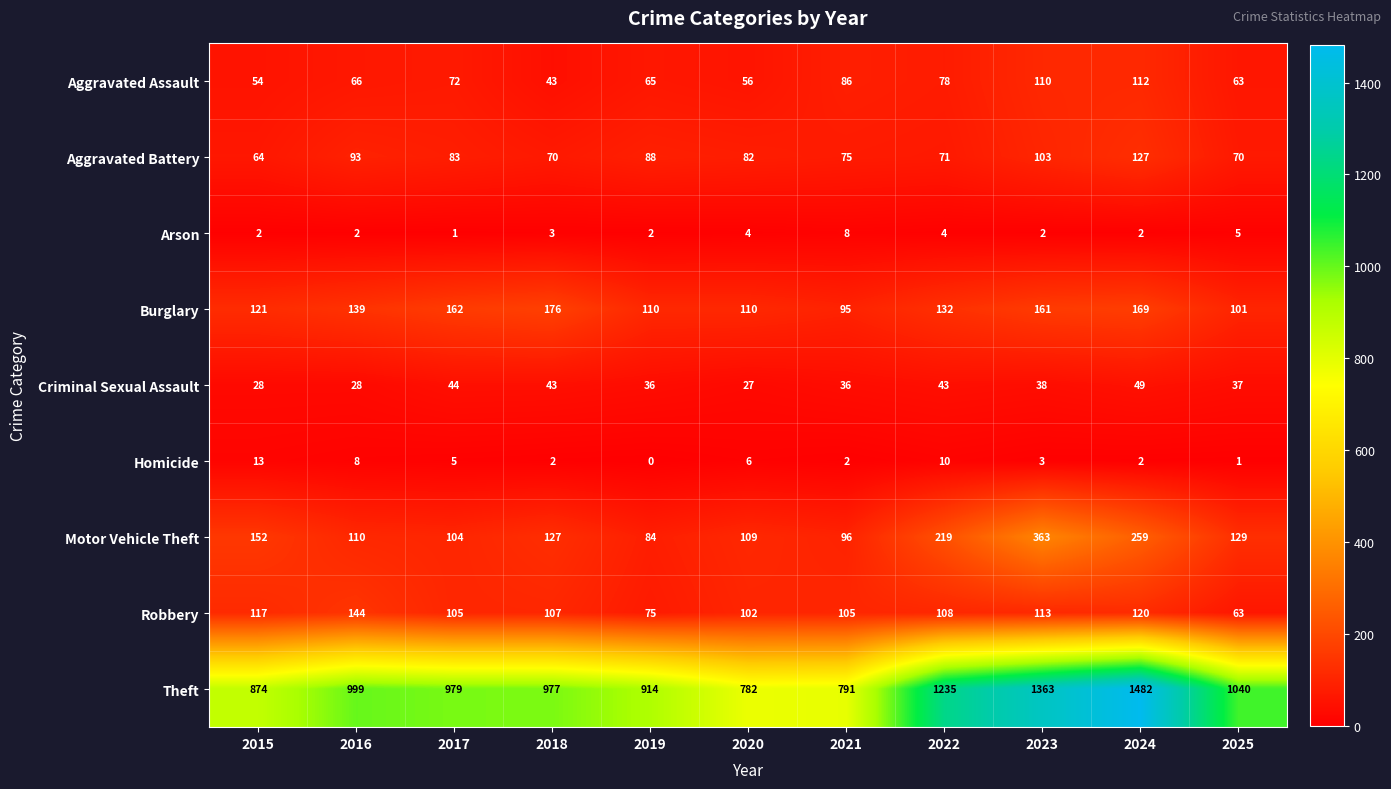

At 2017, list the series in order from largest to smallest.

Theft, Burglary, Robbery, Motor Vehicle Theft, Aggravated Battery, Aggravated Assault, Criminal Sexual Assault, Homicide, Arson